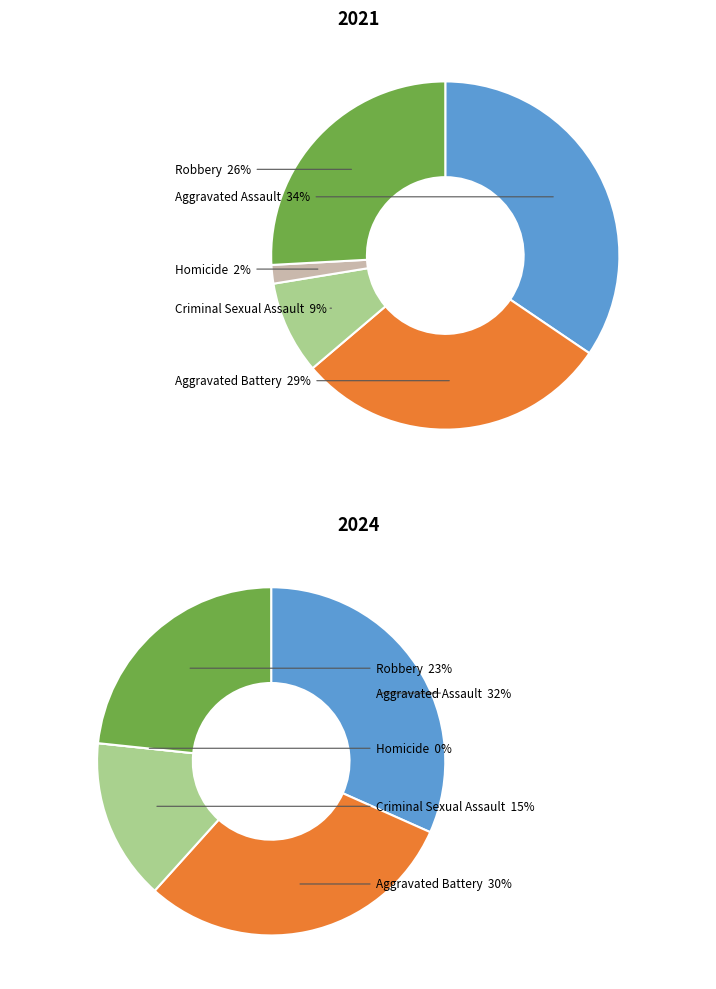

Is the sum of values_2024 and 4 greater than half?

Yes